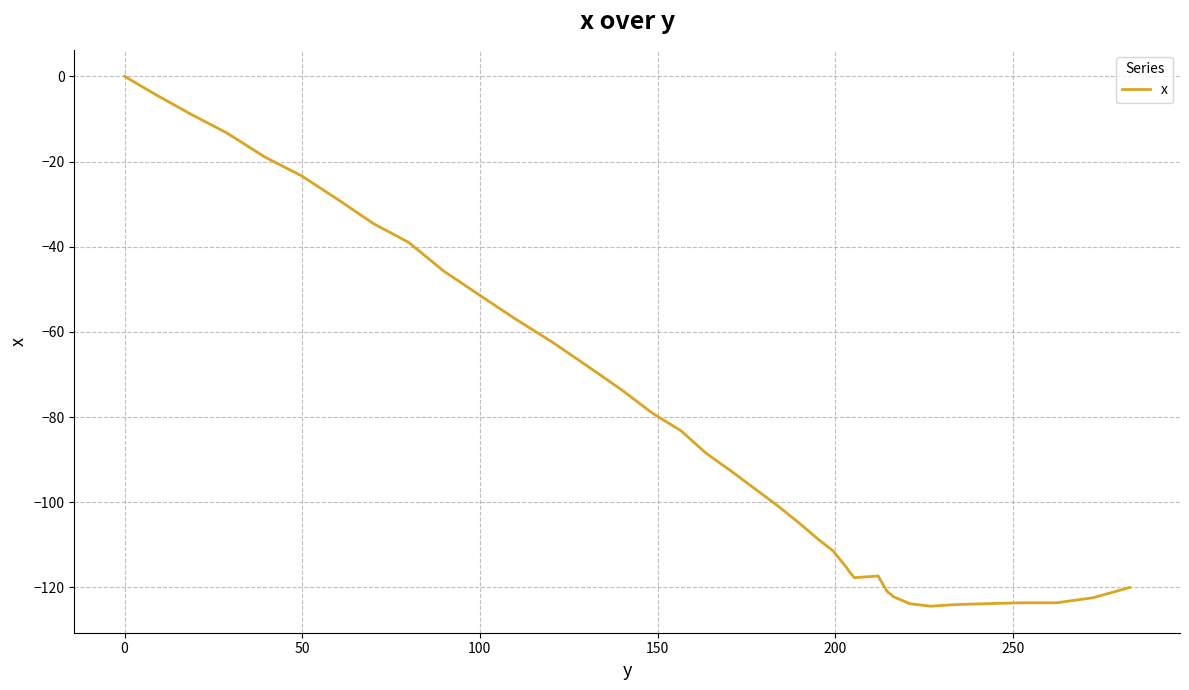

What is the minimum value shown in the chart?

-124.4